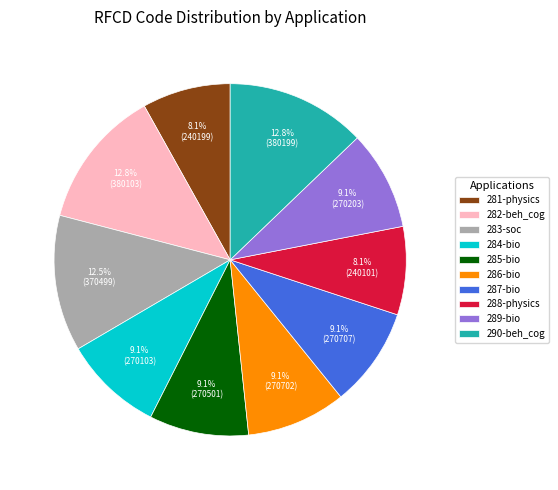

What is the ratio of the value at 283-soc to the value at 288-physics?

1.5